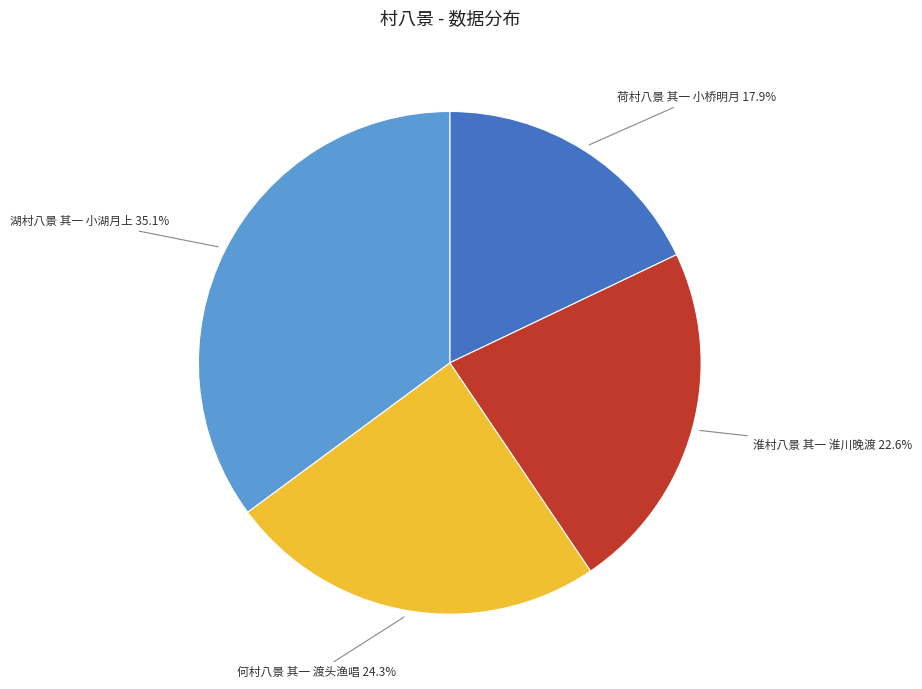

How many slices are in this pie chart?

4